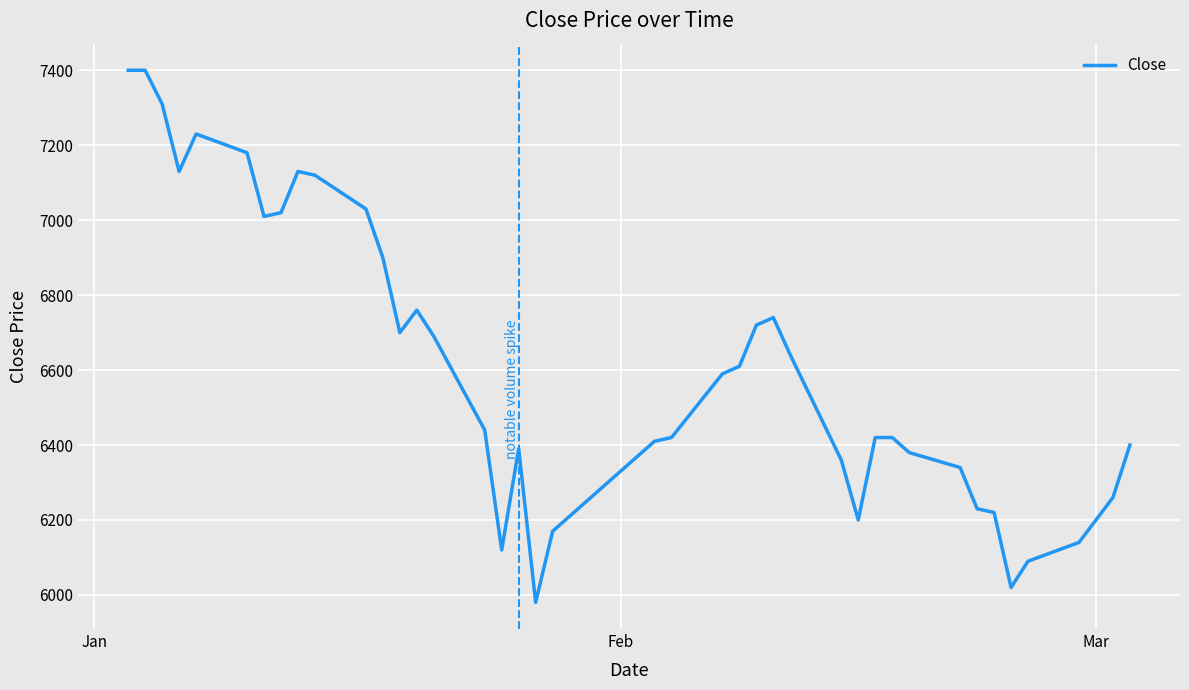

What is the maximum value shown in the chart?

7400